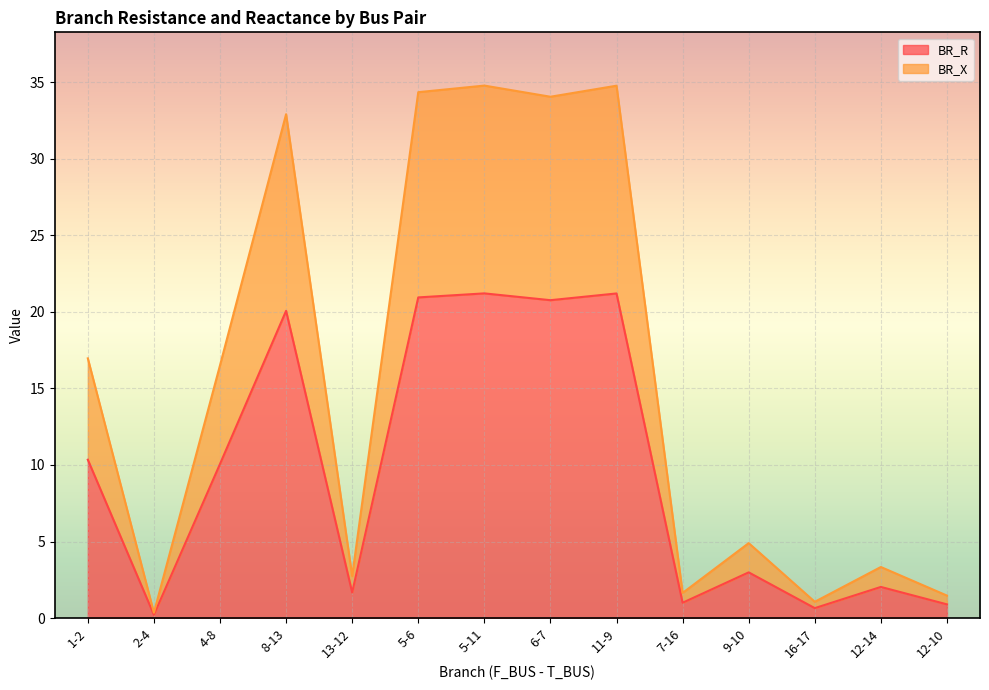

Read the BR_R value at 9-10.

3.0